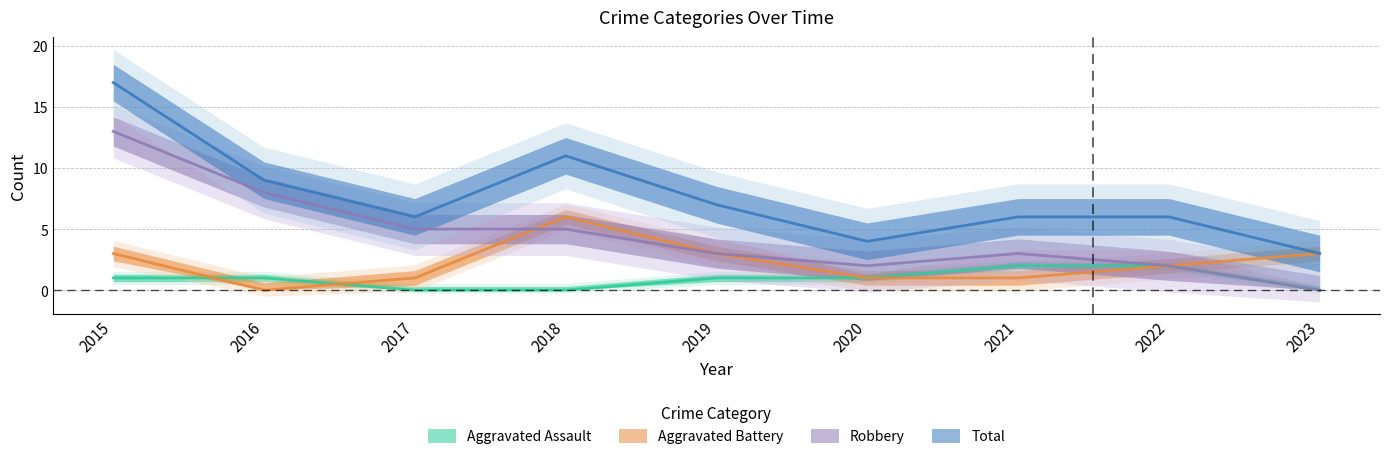

What are all the series names shown in the legend?

Aggravated Assault, Aggravated Battery, Robbery, Total